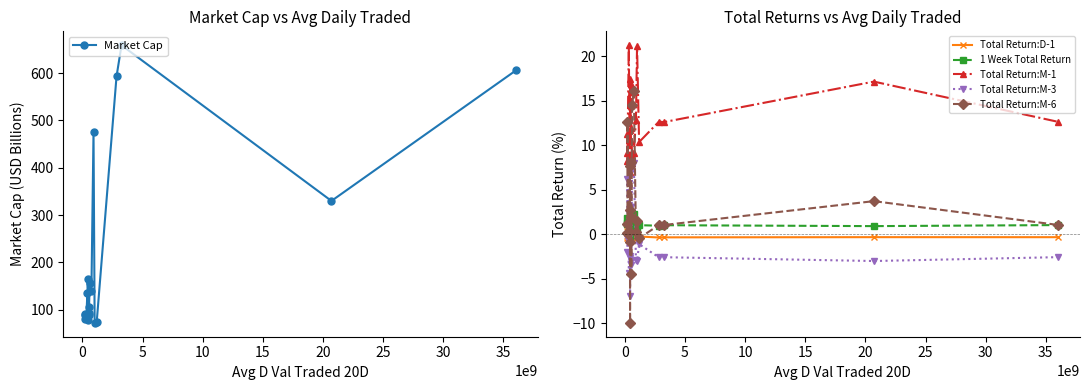

How many lines are shown in the chart?

6